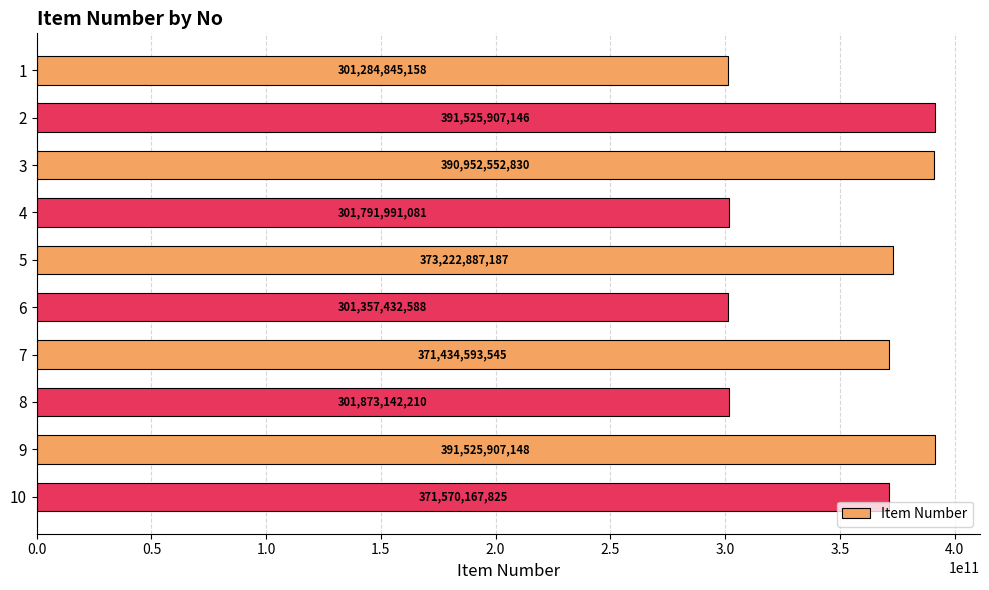

What is the approximate value at 7, to the nearest 50?

371434593550